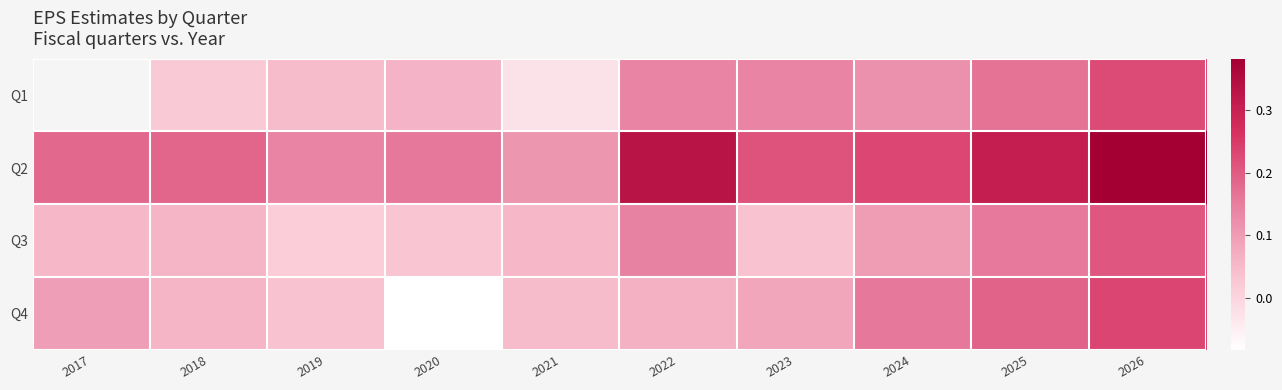

At 2020, list the series in order from largest to smallest.

Q2, Q1, Q3, Q4